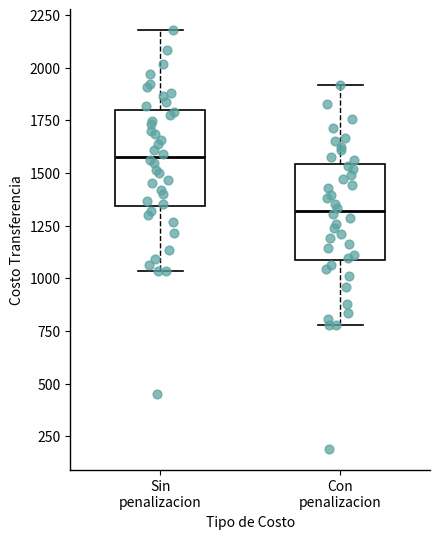

Reading left to right, transcribe this box plot: for each box, give where its median line is, the range the box spans, and where its two whiskers end, as read against the y-axis. The values are not printed on the chart, so give them approximately, as read against the axis.

Sin penalizacion: median 1600, box 1350 to 1800, whiskers 1050 to 2200
Con penalizacion: median 1300, box 1100 to 1550, whiskers 800 to 1900